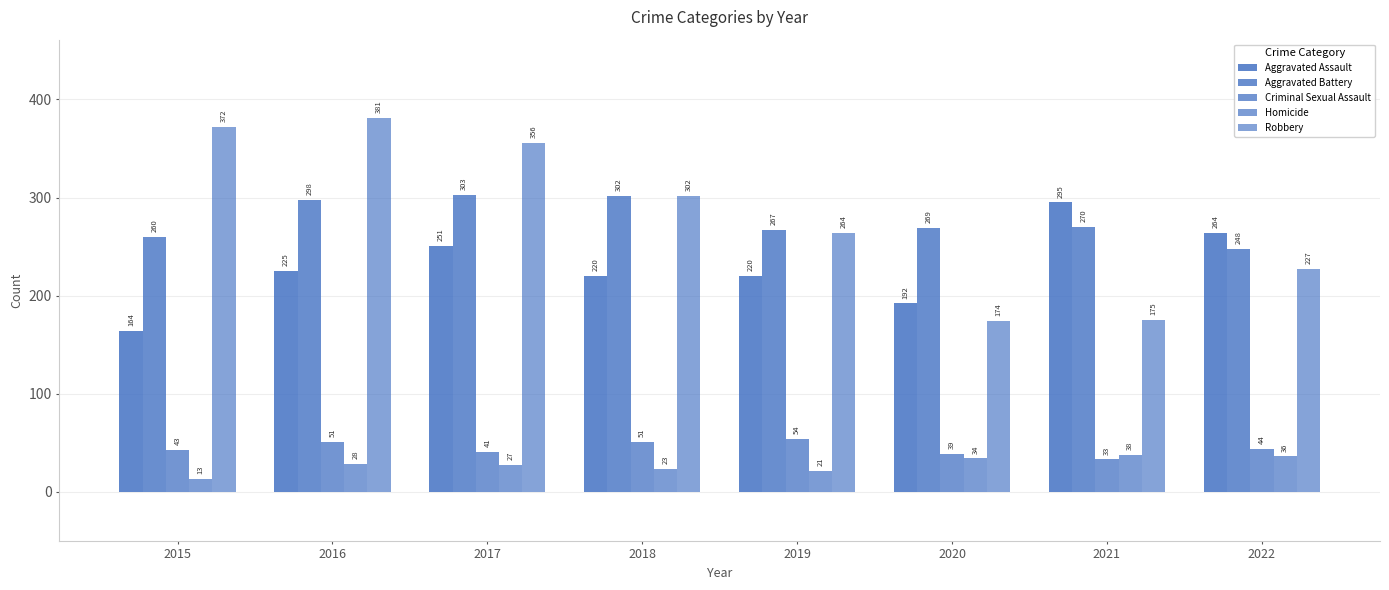

How many values in the Criminal Sexual Assault series are below 44?

4